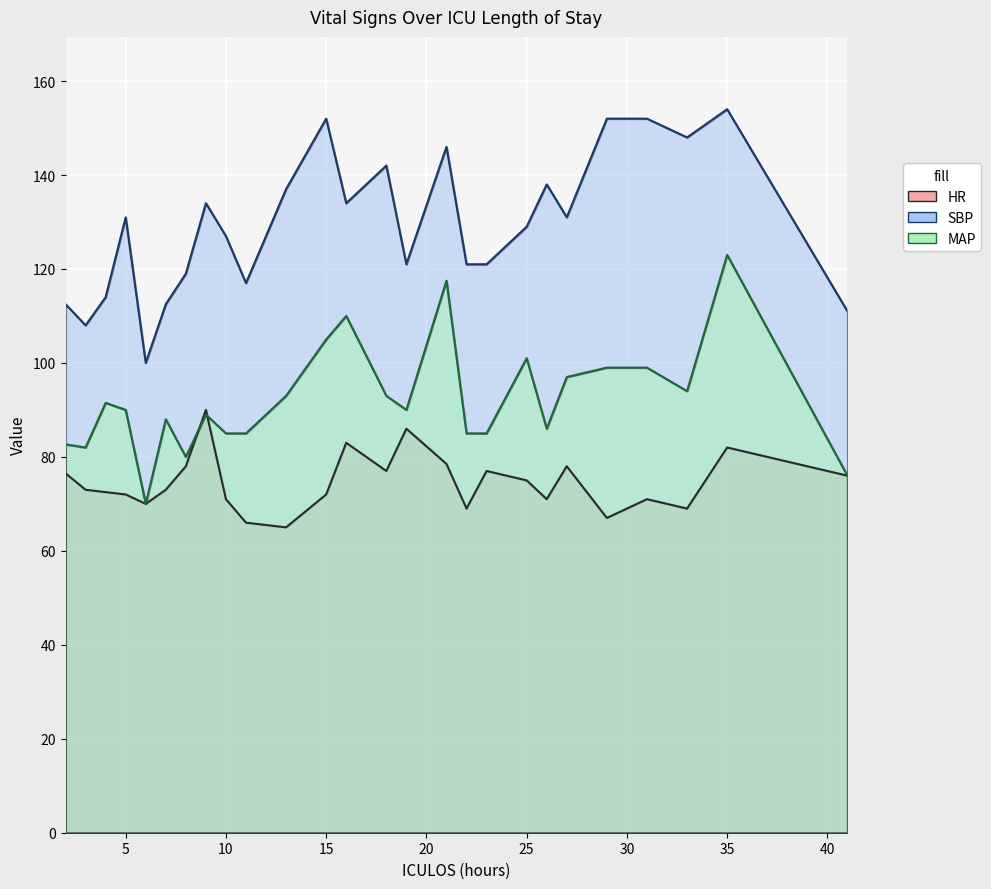

True or false: HR has more than 0 interior local peaks.

True